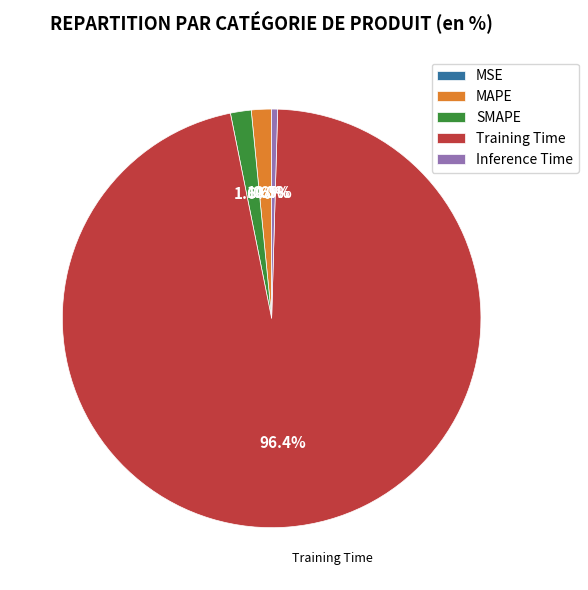

Is there any slice that represents more than half of the pie?

Yes